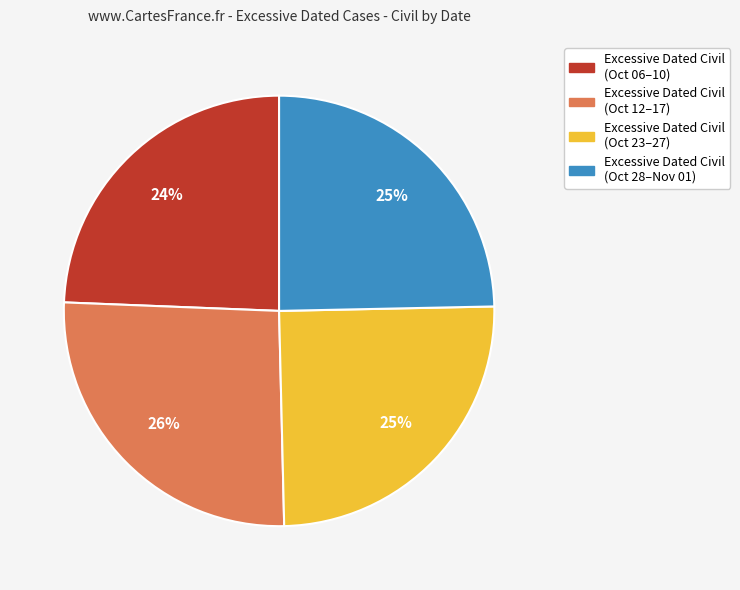

Combined, do Excessive Dated Civil (Oct 23–27) and Excessive Dated Civil (Oct 06–10) account for over 50%?

No